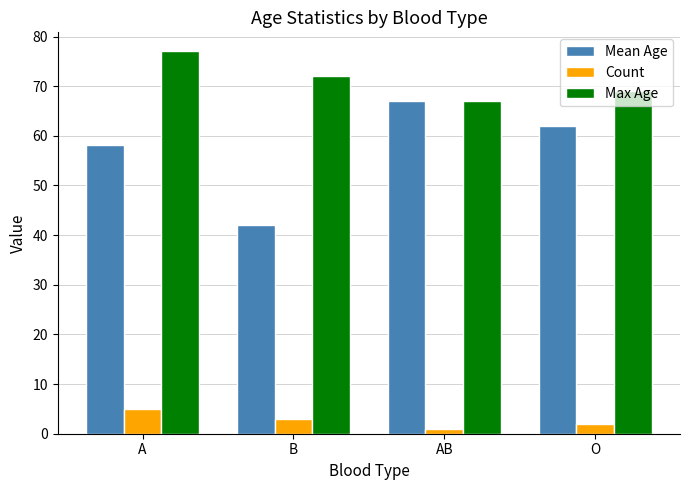

What is the sum of all Mean Age values?

229.2